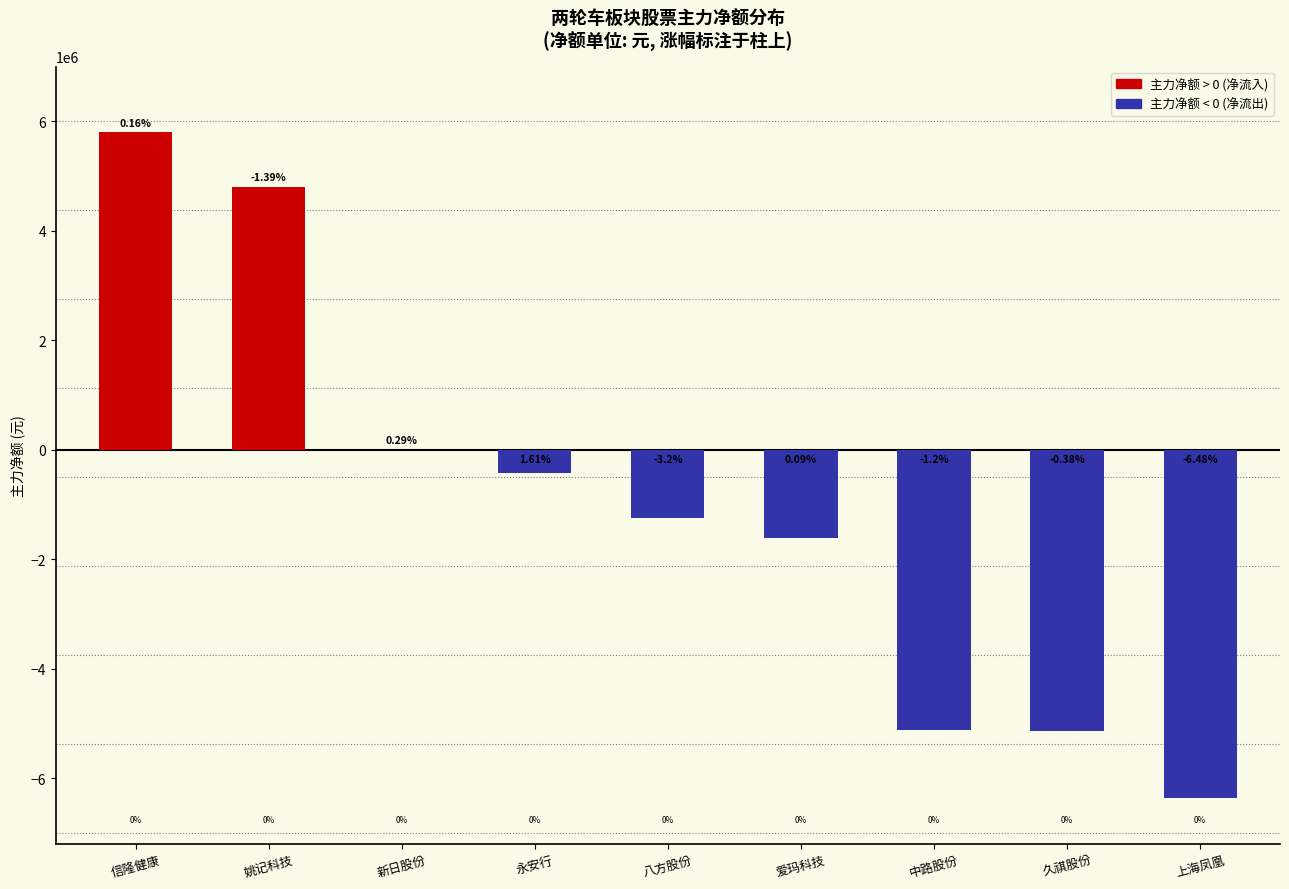

Count the number of categories in the chart.

9